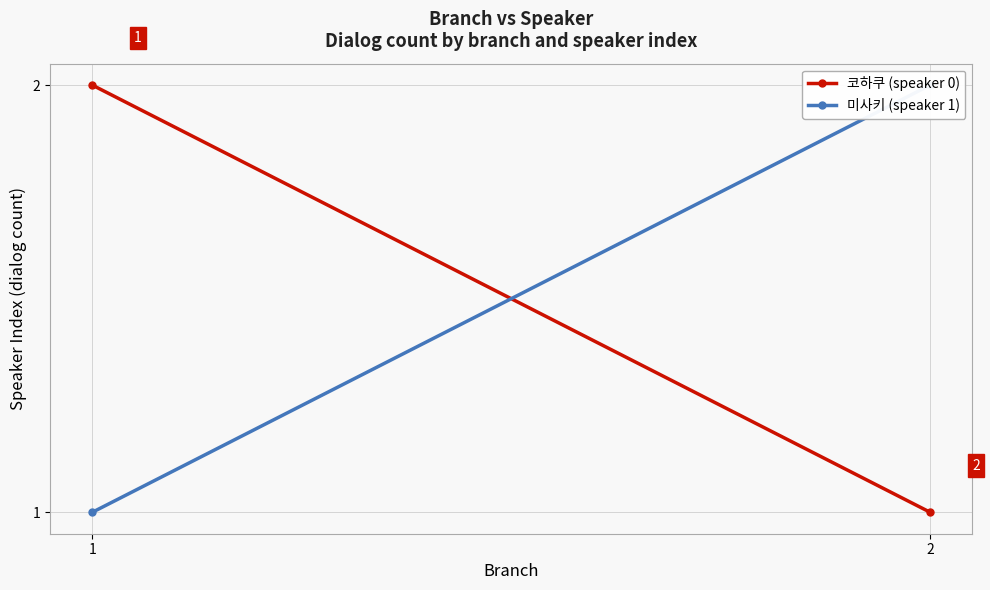

True or false: 미사키 (speaker 1) has a value of 2 at 2.

True